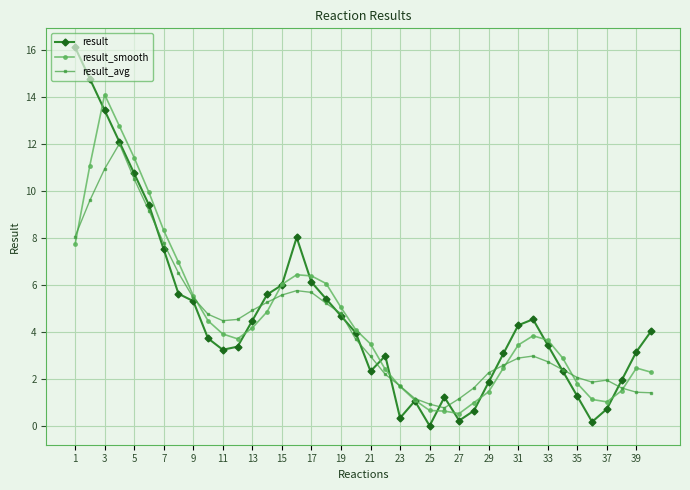

What is the value of the result point at the 12th from the left?

3.4